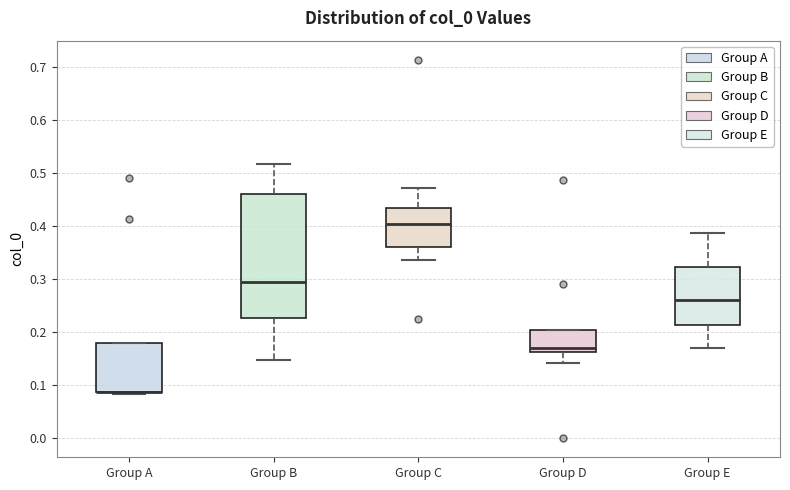

Which box is the tallest, from its lower edge to its upper edge?

Group B